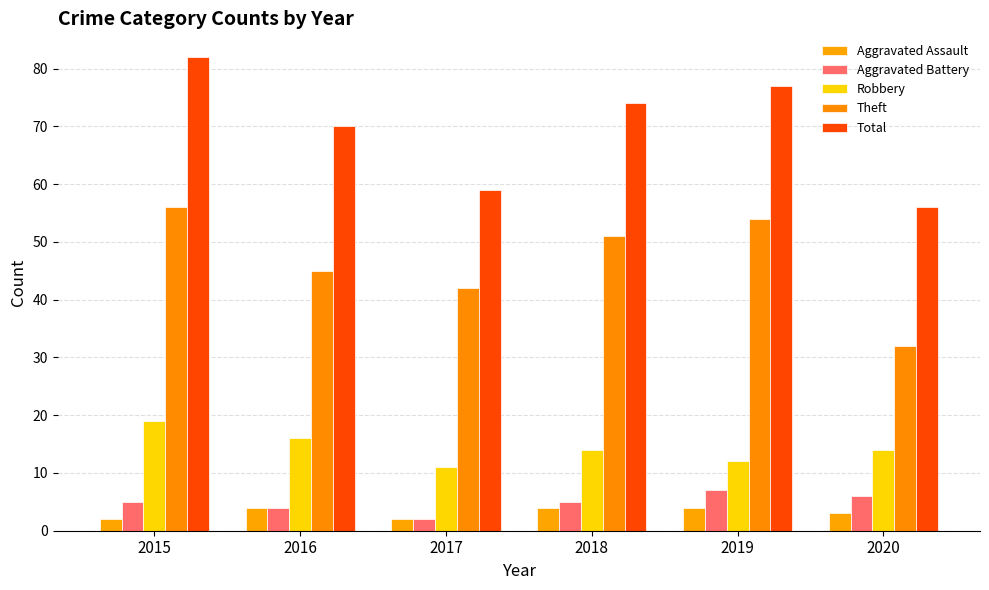

Rank the series by their maximum value, from highest to lowest.

Total, Theft, Robbery, Aggravated Battery, Aggravated Assault